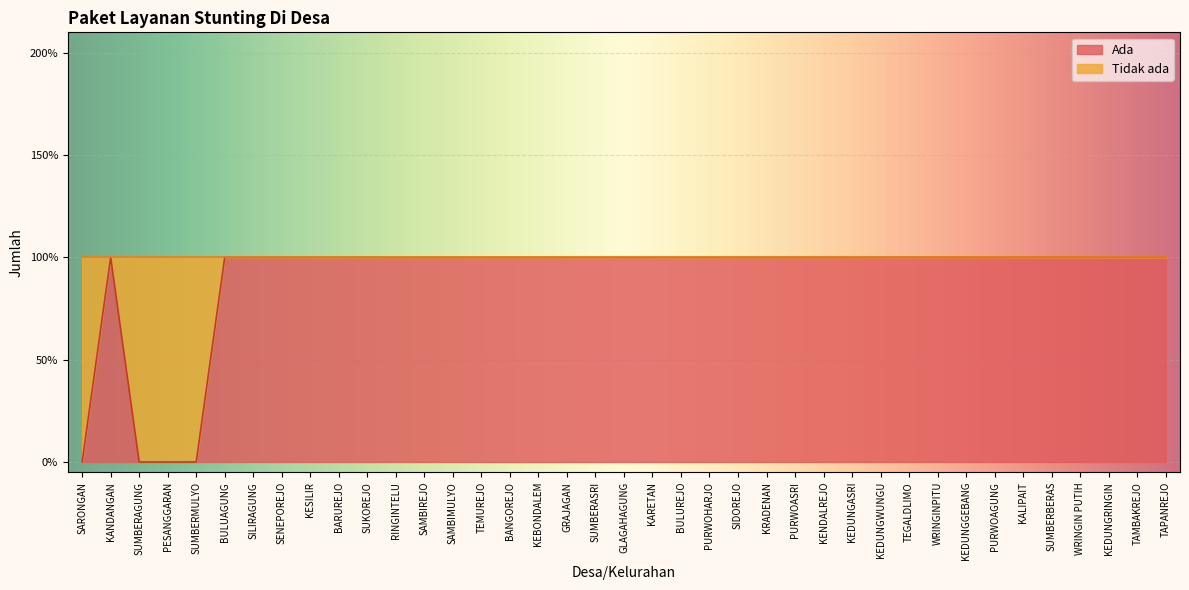

How many values are between 1 and 2?

35